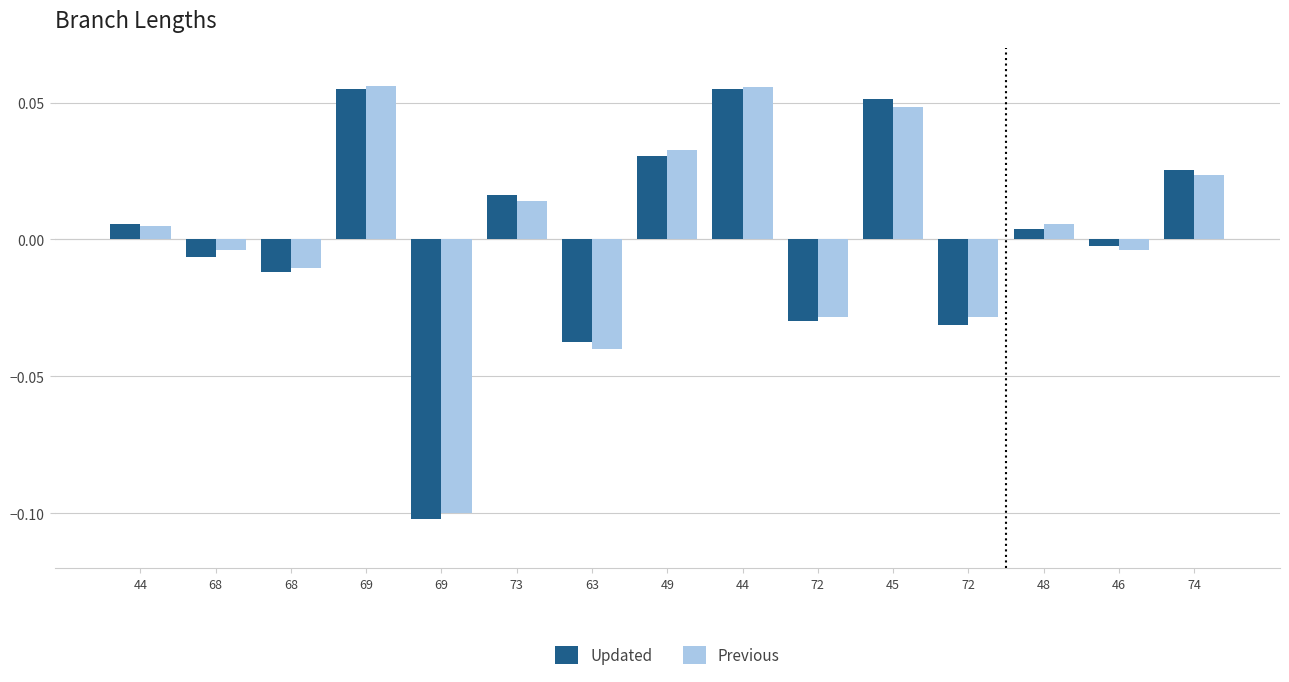

What is the label of the 7th bar from the left?

63